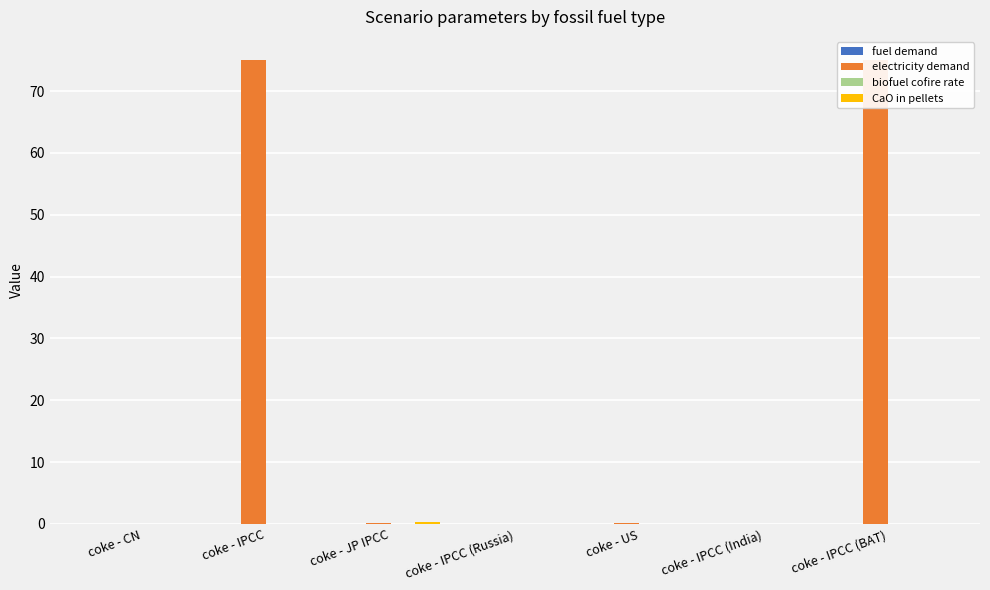

The value of electricity demand at coke - US is 0.1. True or false?

False